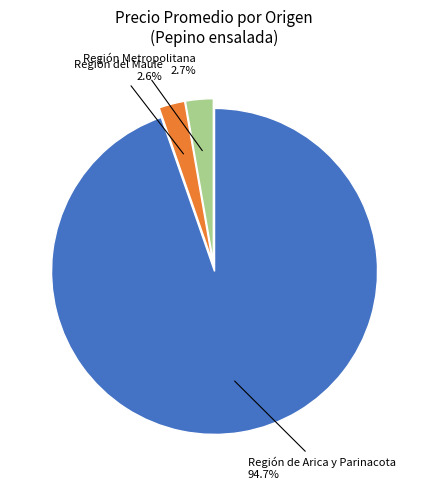

Is there a majority slice in this chart?

Yes